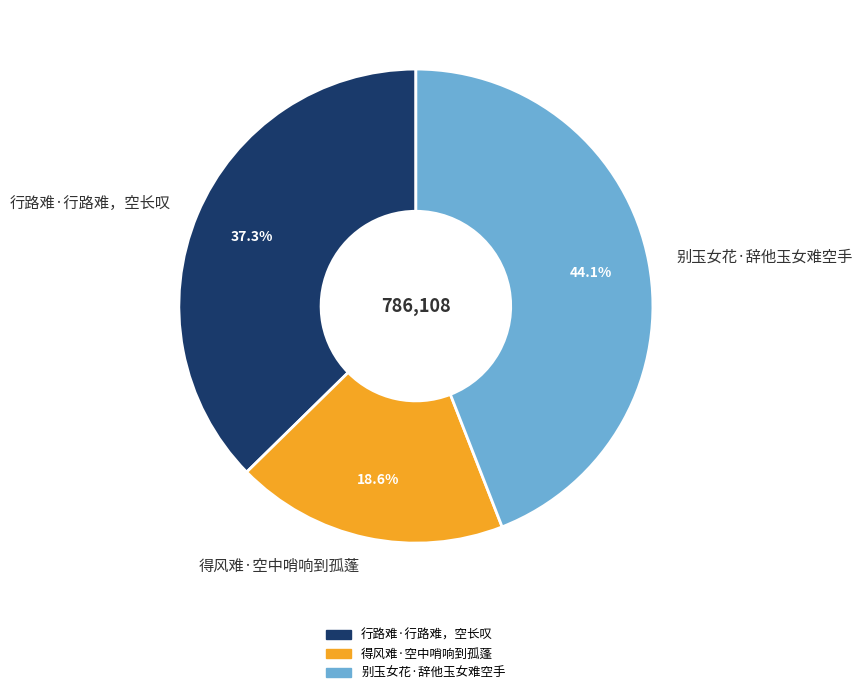

Does any single category account for the majority?

No